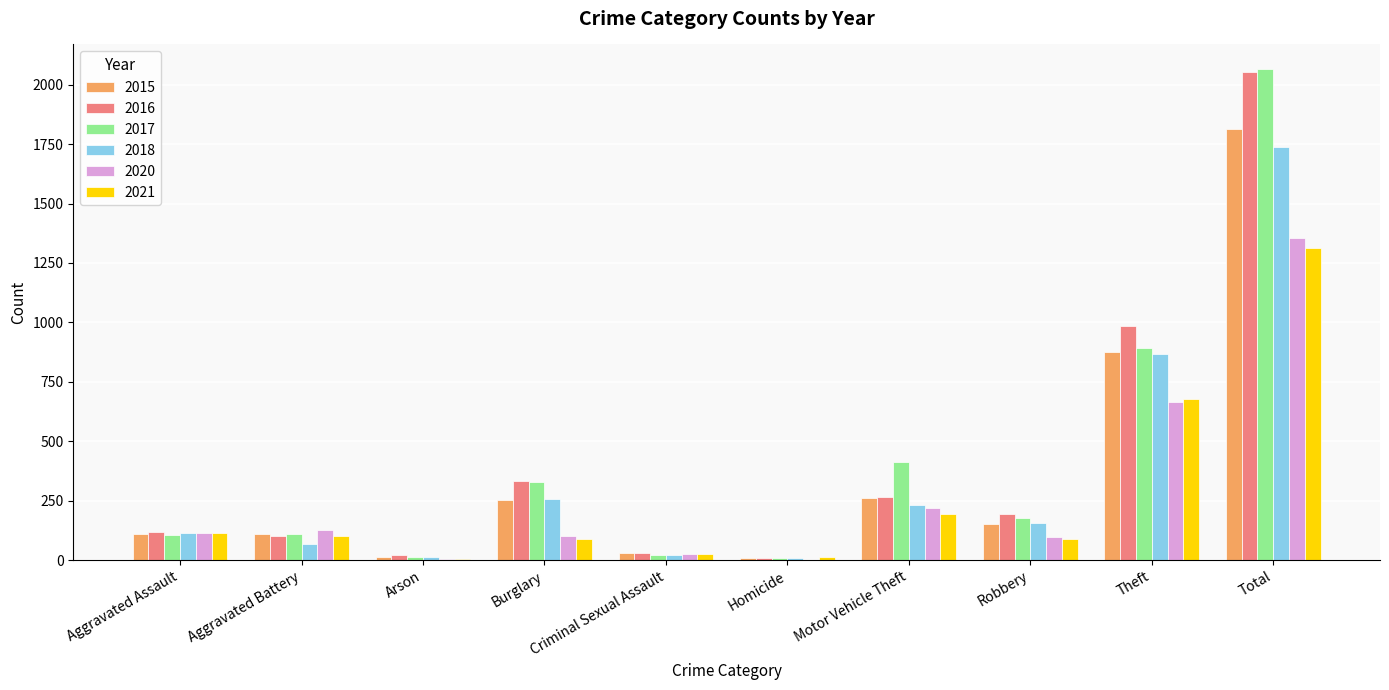

Which category has the highest value across all series?

Total